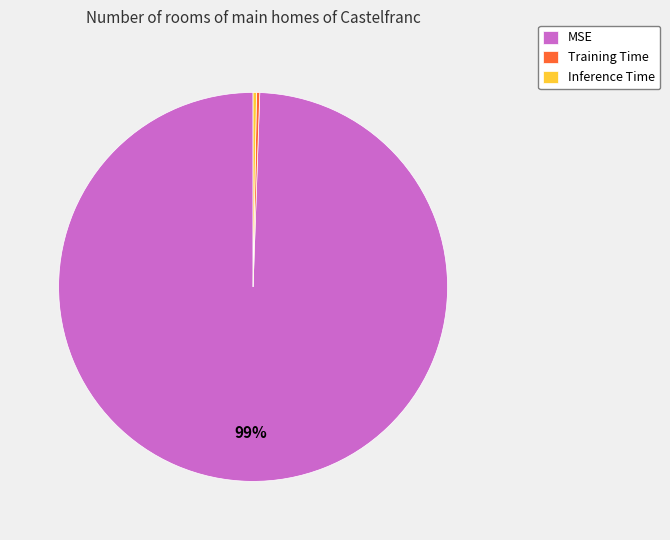

To the nearest percent, what is the combined percentage of Inference Time and MSE?

100%